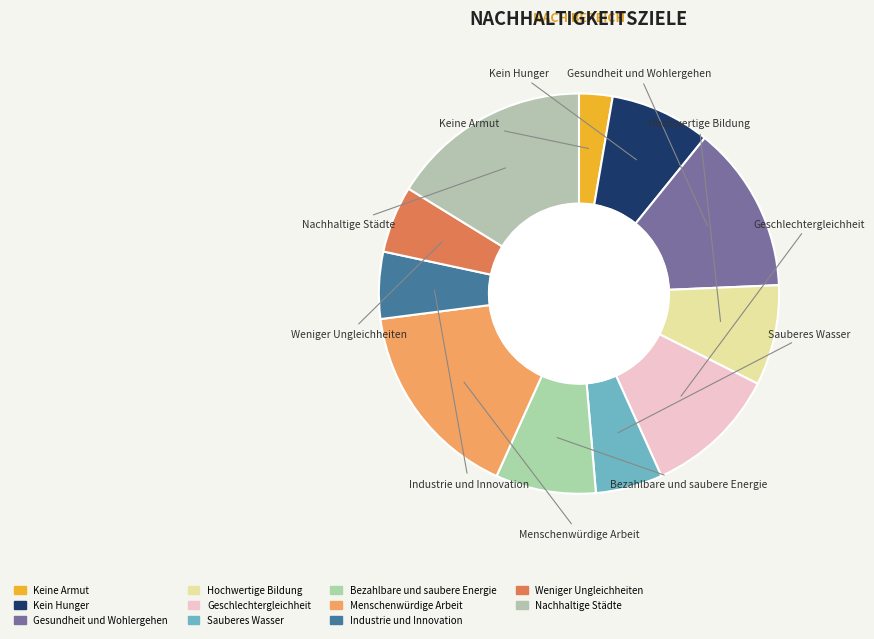

Combined, do Sauberes Wasser and Gesundheit und Wohlergehen account for over 50%?

No